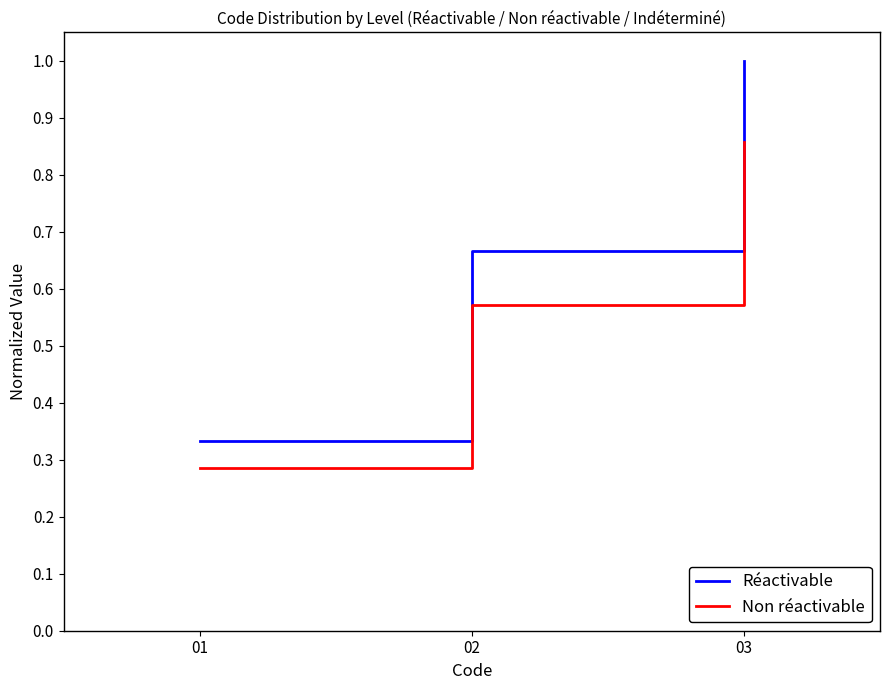

At which category is the sum across all series the highest?

03